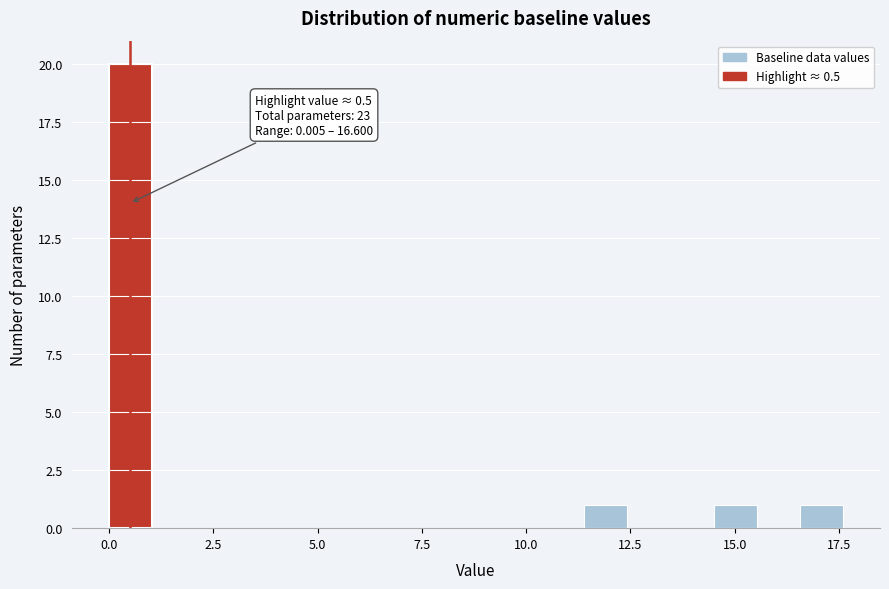

Around what value on the x-axis is the tallest bar? Give the approximate position of its centre, as read against the axis.

0.5